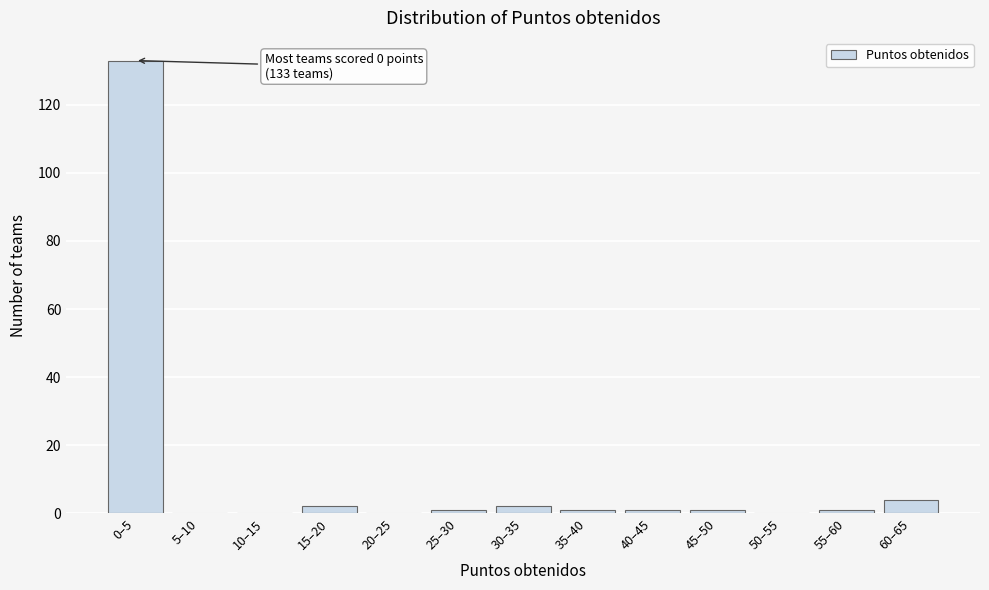

Reading left to right, extract all data points from this chart.

0–5=133	5–10=0	10–15=0	15–20=2	20–25=0	25–30=1	30–35=2	35–40=1	40–45=1	45–50=1	50–55=0	55–60=1	60–65=4